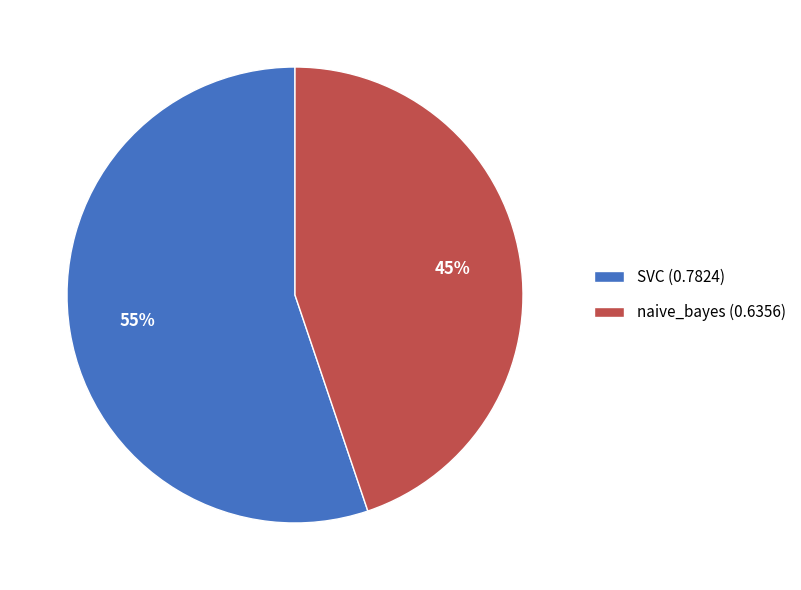

Is it true that SVC (0.7824) is 55% of the pie?

True